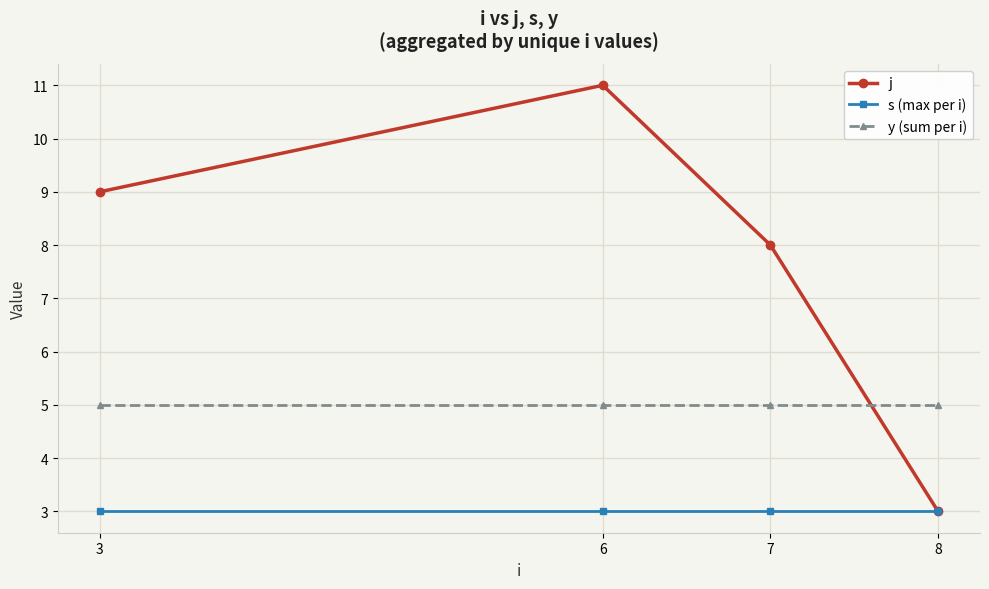

List the series in order of their overall mean, highest first.

j, y (sum per i), s (max per i)